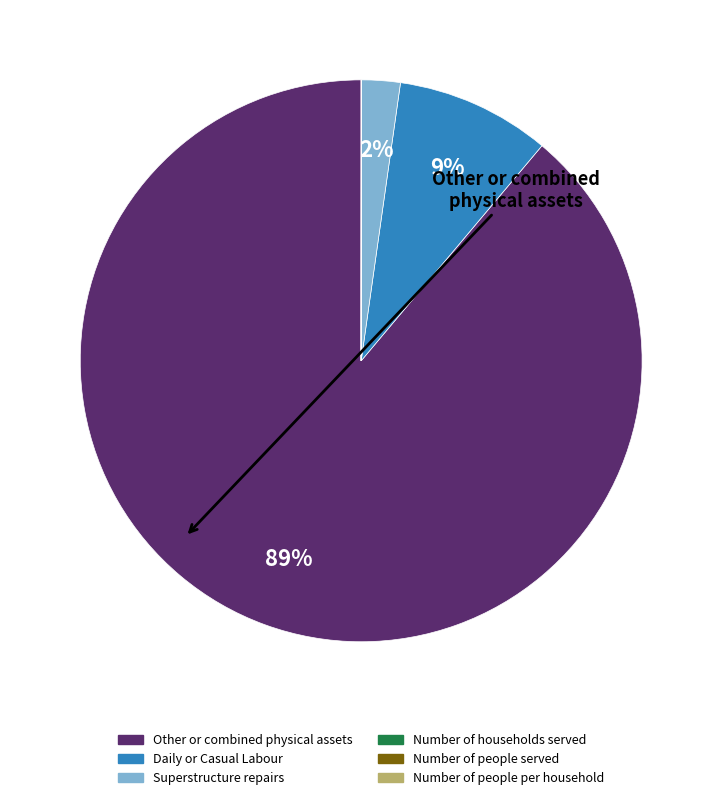

Which category has the biggest portion of the pie?

Other or combined physical assets